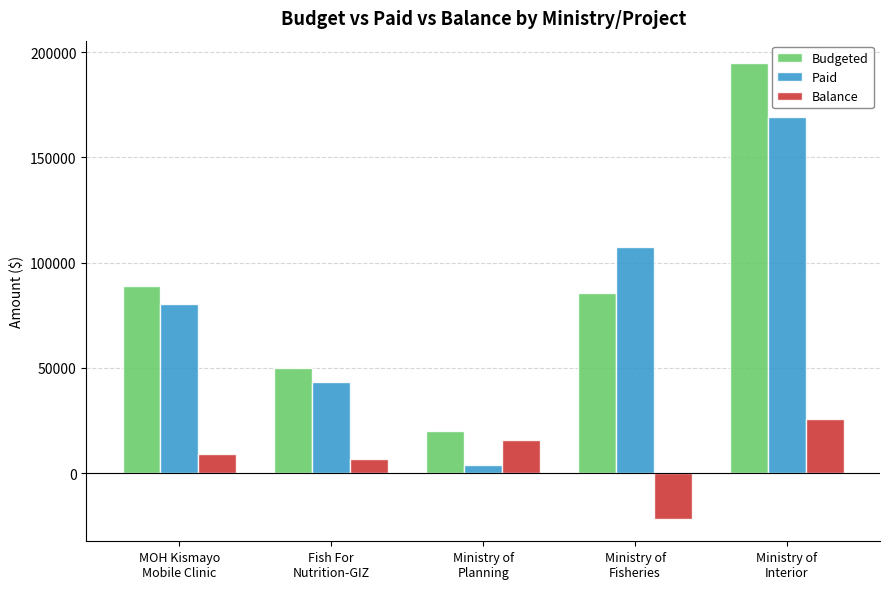

What is the label of the 3rd bar from the left?

Ministry of
Planning